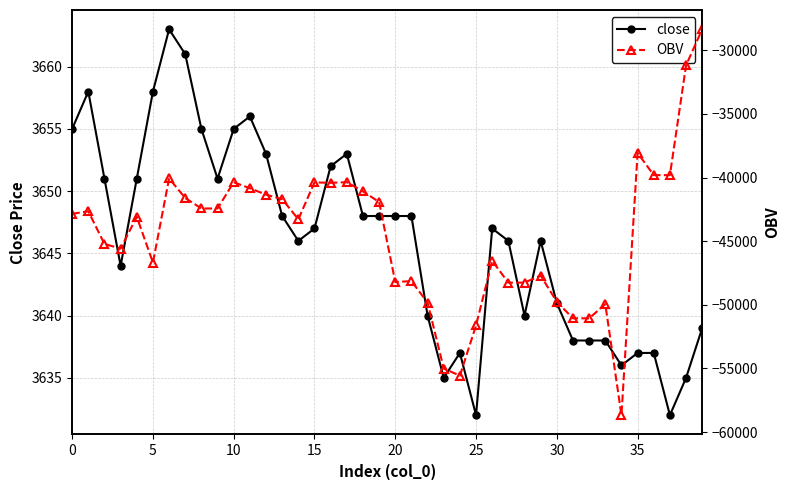

What is the highest value of the OBV series?

-28352.3